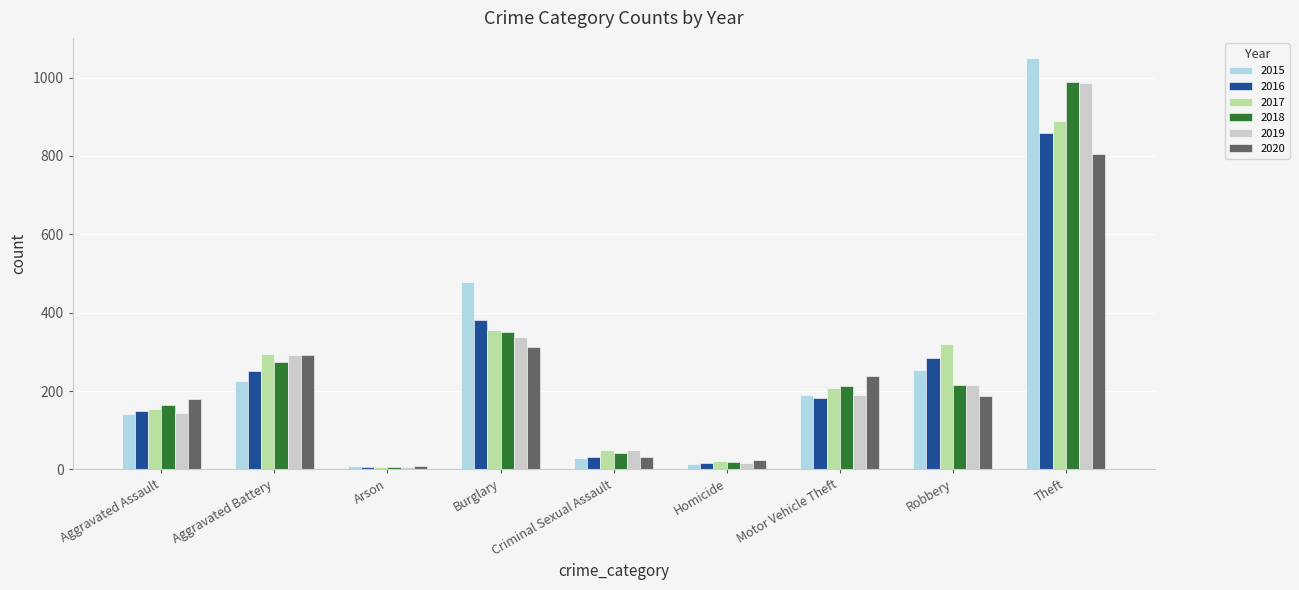

What is the total value across all series at Theft?

5576